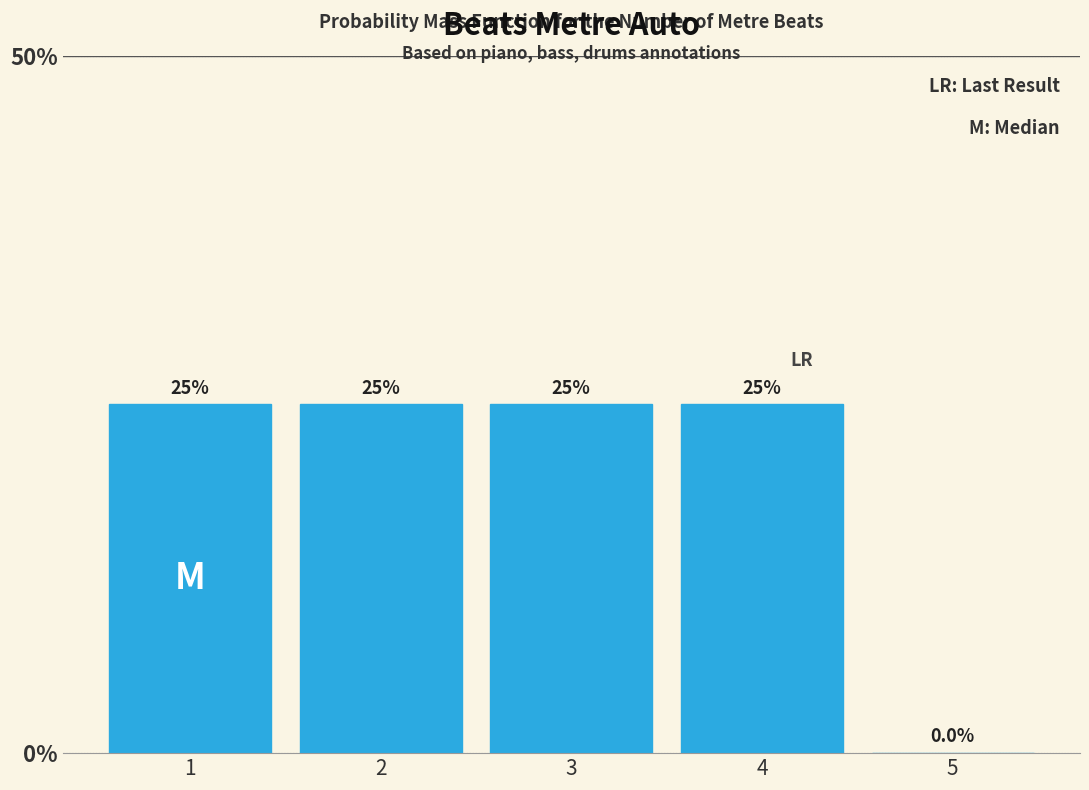

Reading left to right, extract all data points from this chart.

1=25	2=25	3=25	4=25	5=0